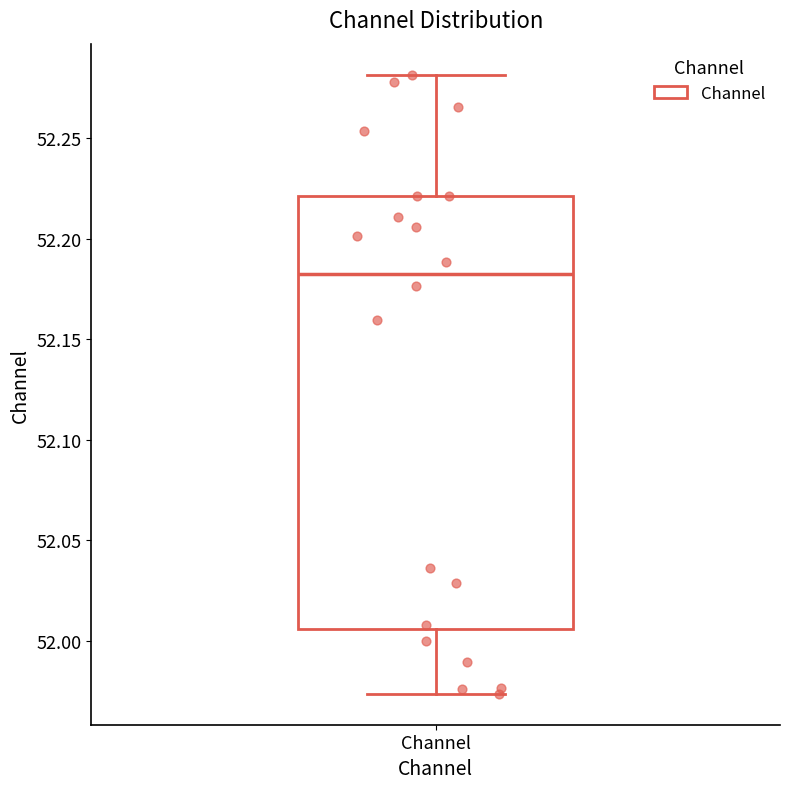

Transcribe this box plot: give where the median line is, the range the box spans, and where the two whiskers end, as read against the y-axis. The values are not printed on the chart, so give them approximately, as read against the axis.

median 52.180, box 52.005 to 52.220, whiskers 51.975 to 52.280